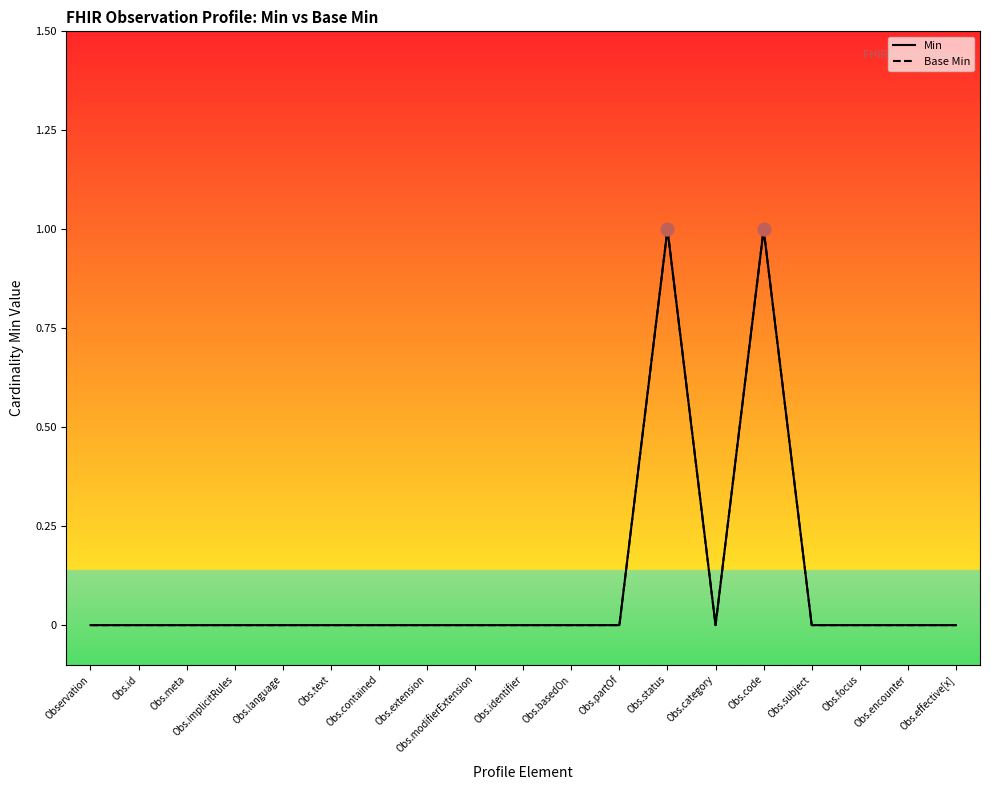

What are all the series names shown in the legend?

Min, Base Min